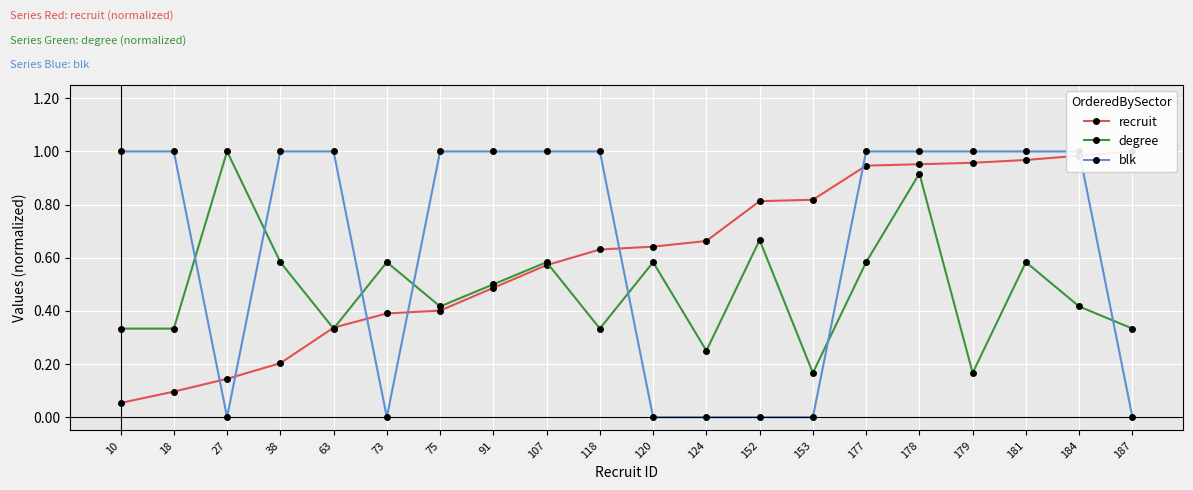

True or false: recruit has a value of 0.1 at 10.

True